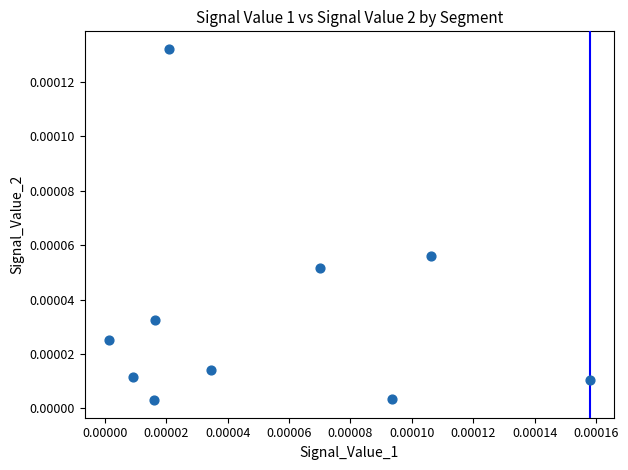

How many points are shown in the scatter plot?

10